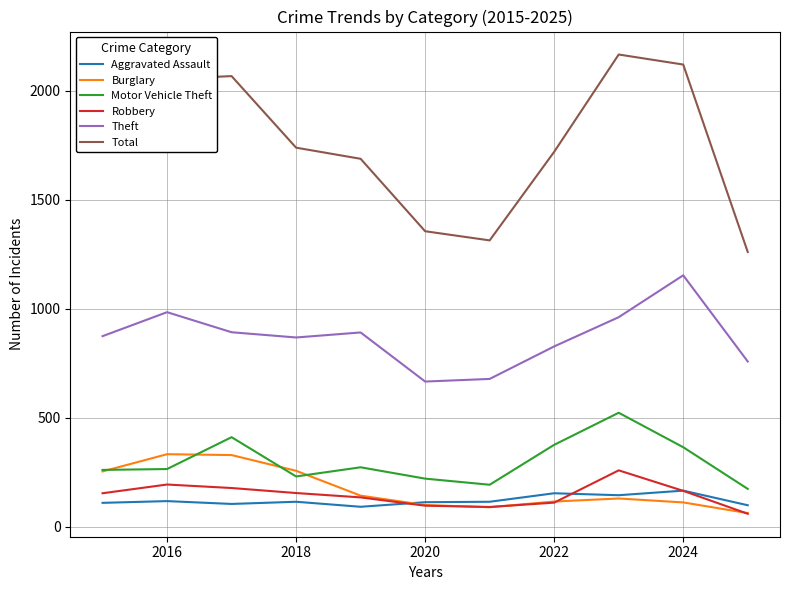

Which series has the largest total across all categories?

Total